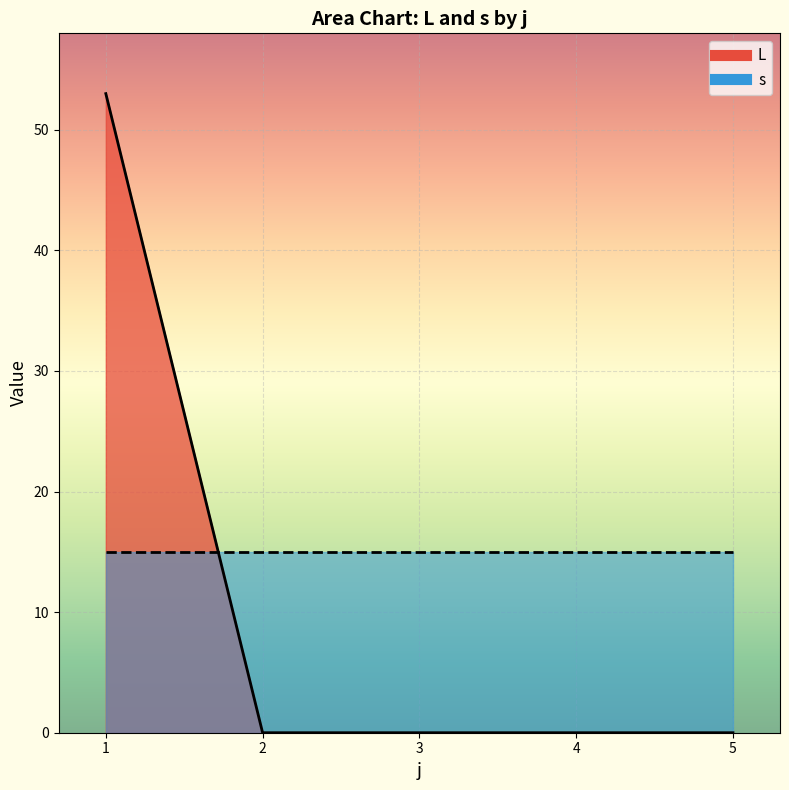

How many intersections are there between L_line and s_line?

1